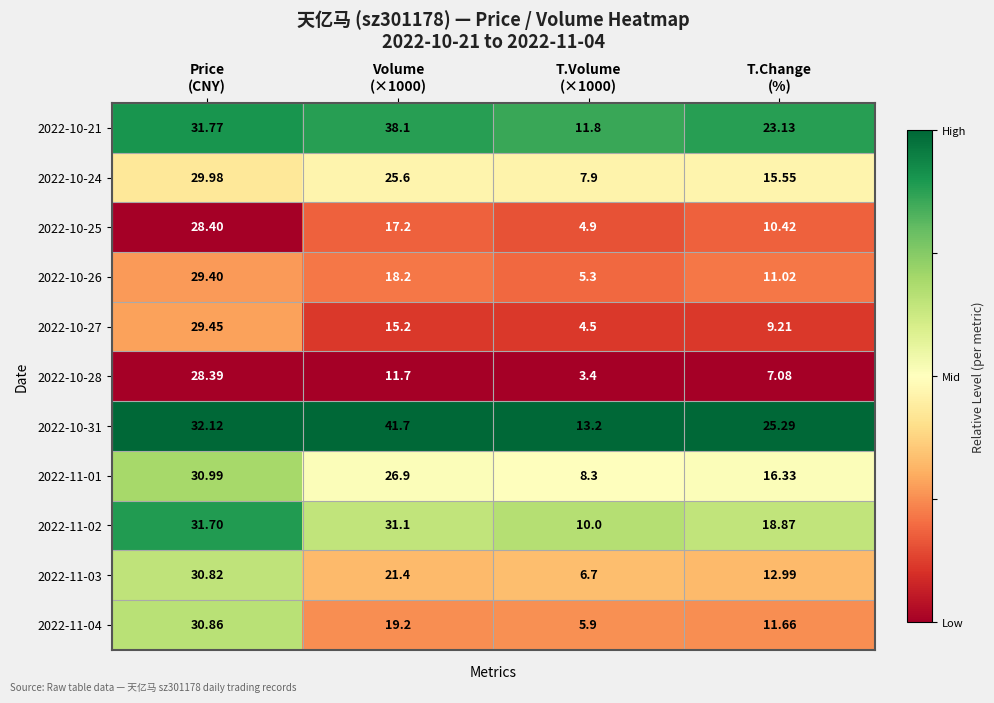

How many distinct data groups are displayed?

11